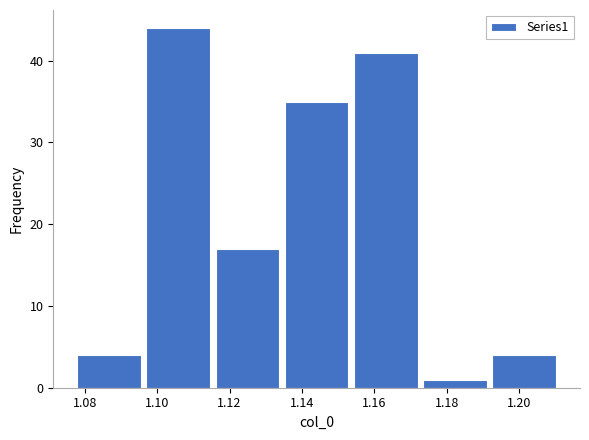

What is the height of the bar covering 1.116 to 1.134 on the x-axis? Neither the bar edges nor the heights are printed on the chart, so give them approximately, as read against the axes.

17